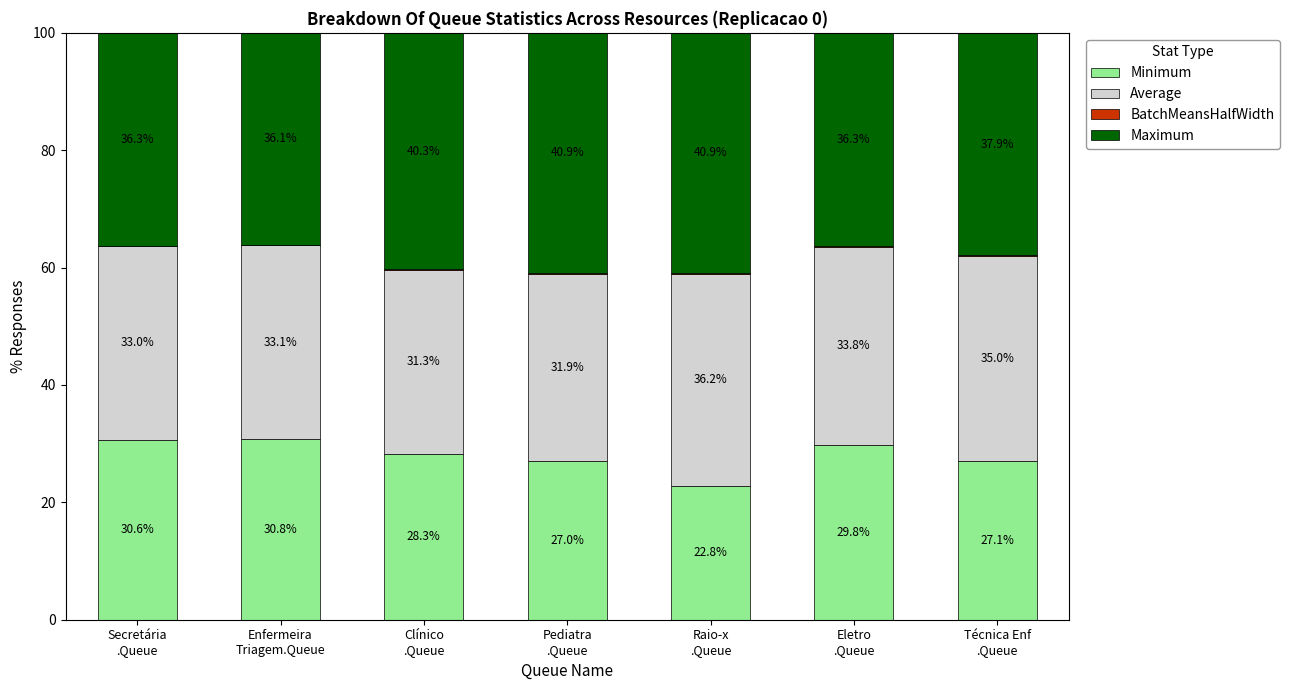

How many series are shown in this chart?

4